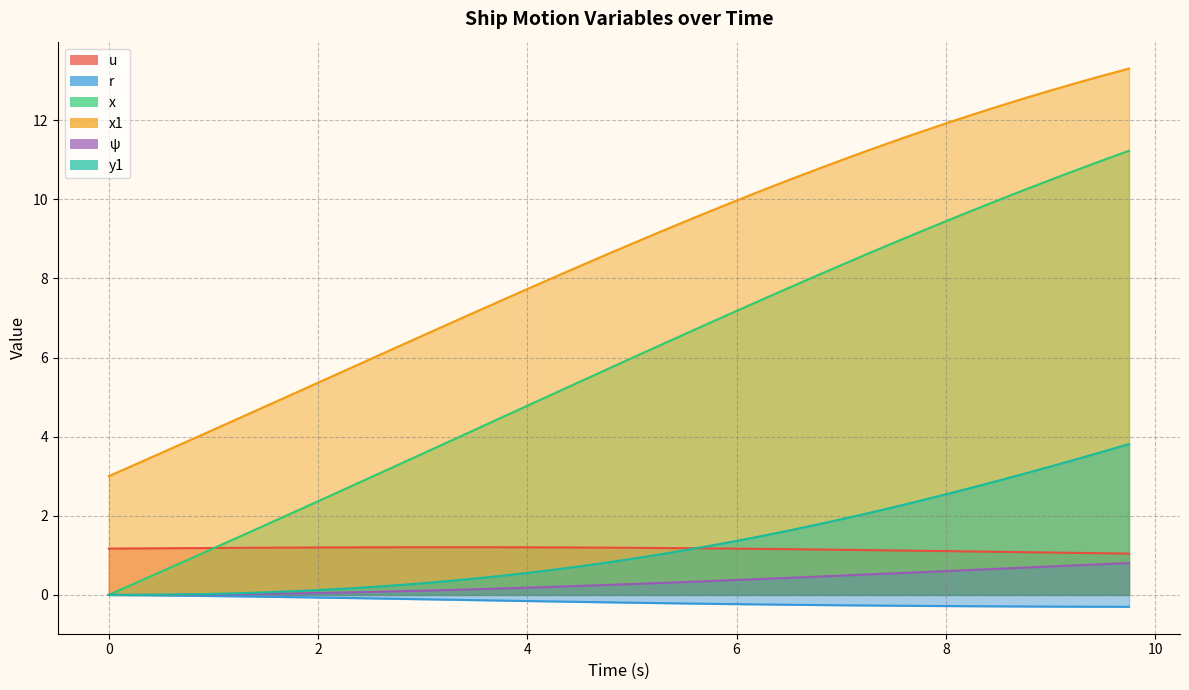

True or false: y1 and r cross at least once.

False